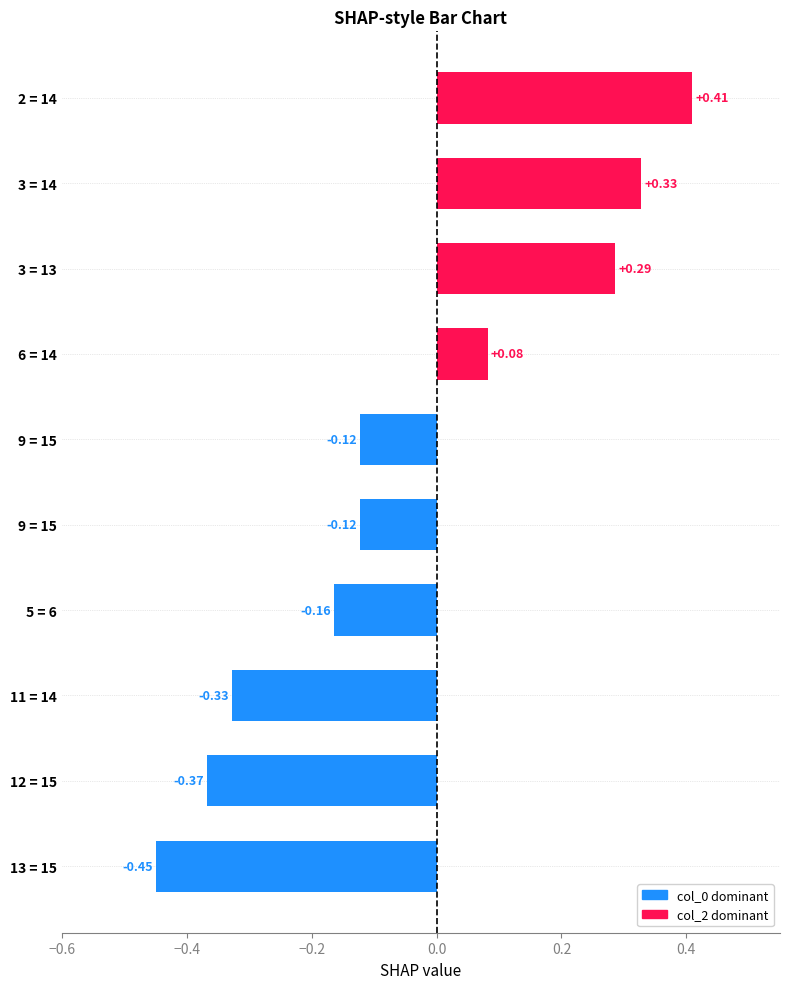

How many values are below zero?

6